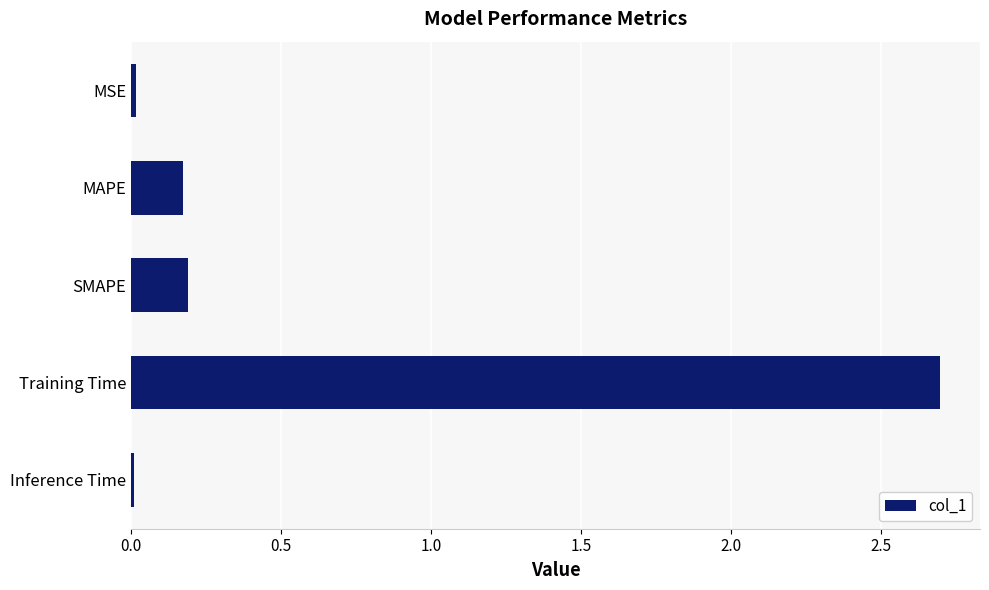

Which category has the highest value across all series?

Training Time